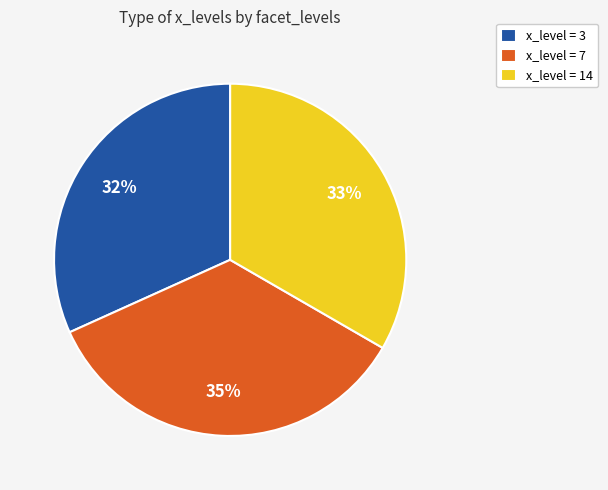

How many segments does this pie chart have?

3